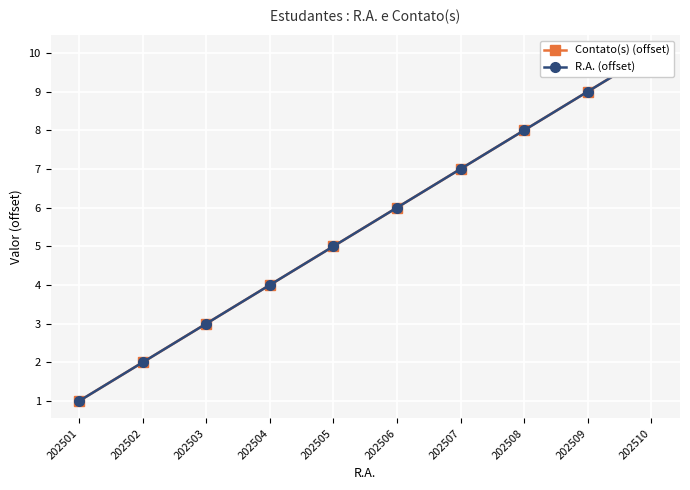

What is the difference between the R.A. (offset) values at 202510 and 202508?

2